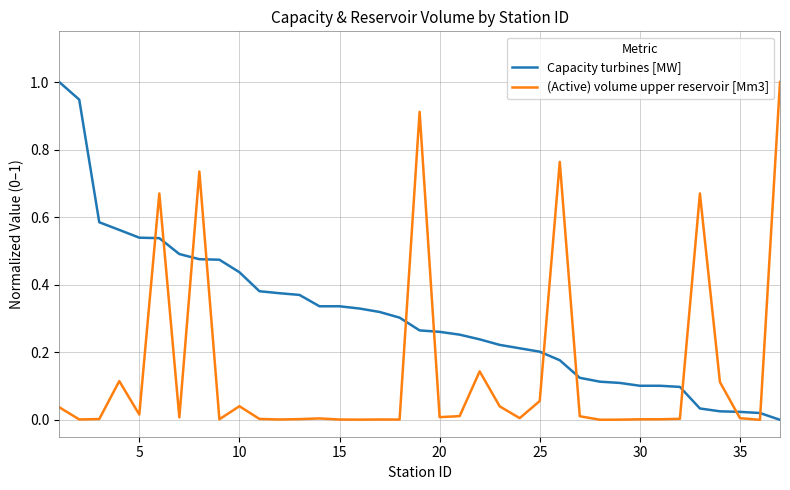

Which series has the largest total across all categories?

Capacity turbines [MW]